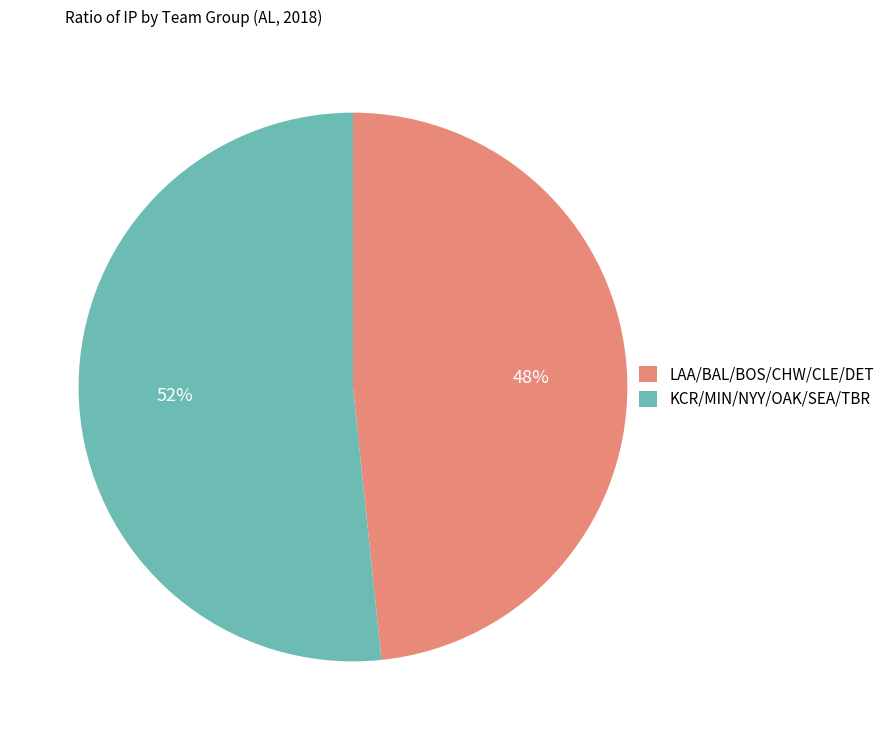

Which slice is the largest?

KCR/MIN/NYY/OAK/SEA/TBR